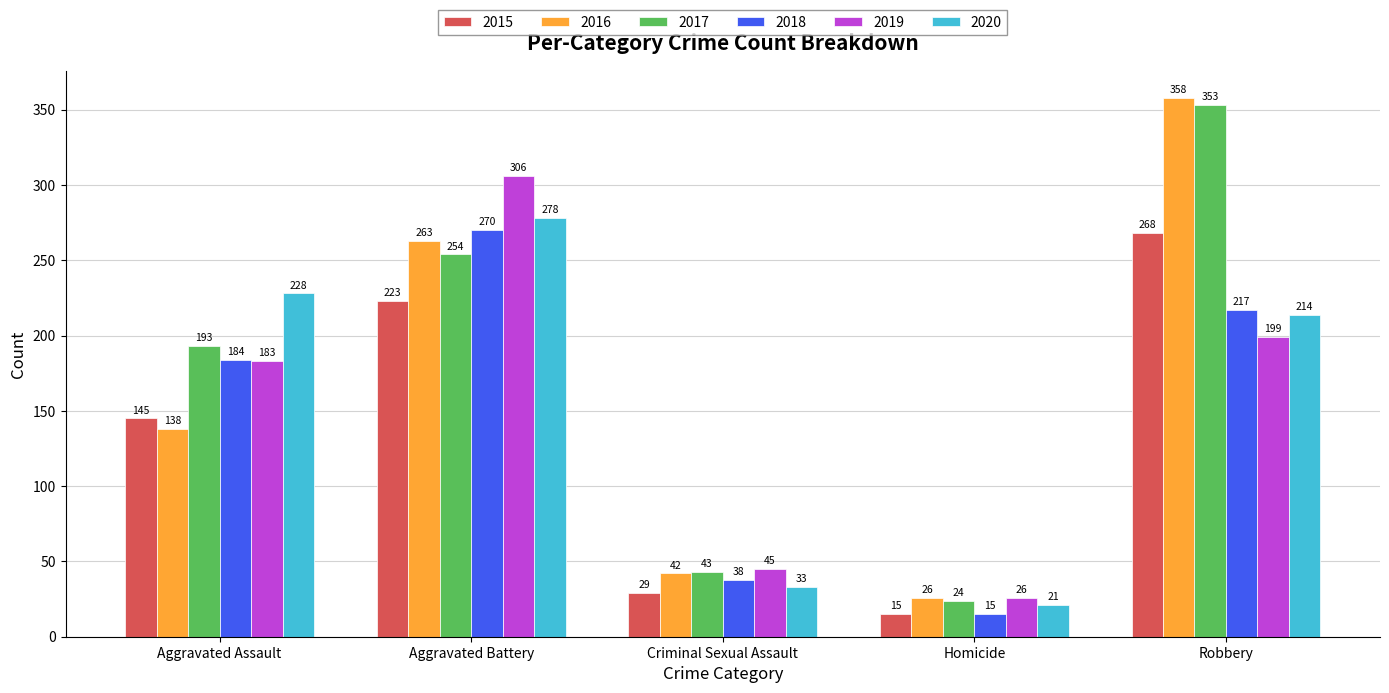

What is the minimum value shown in the chart?

15